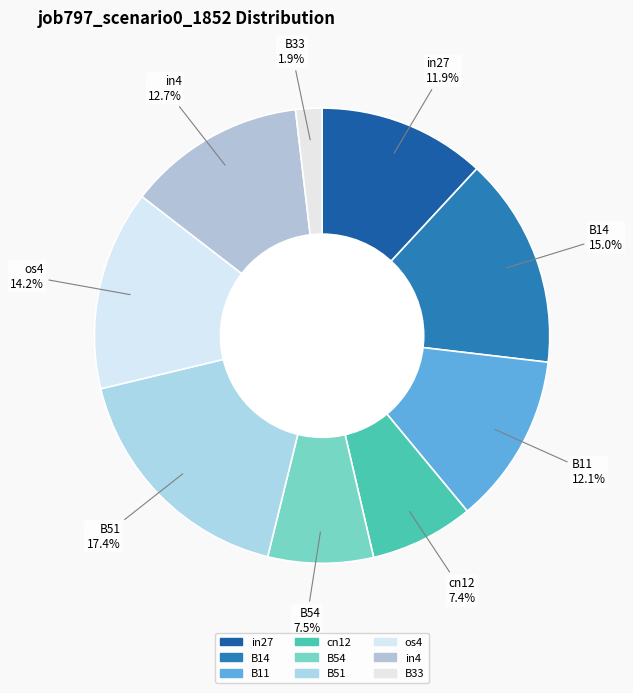

What percentage is the cn12 slice, to the nearest percent?

7%